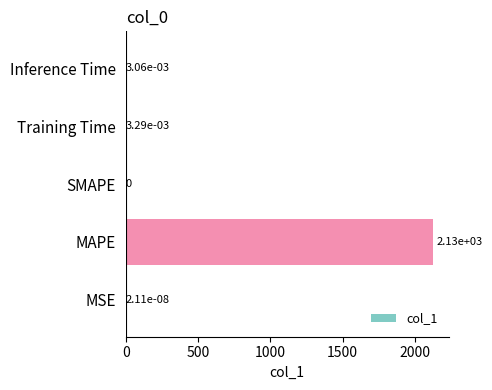

Is it true that the value at MSE is 0.0?

True